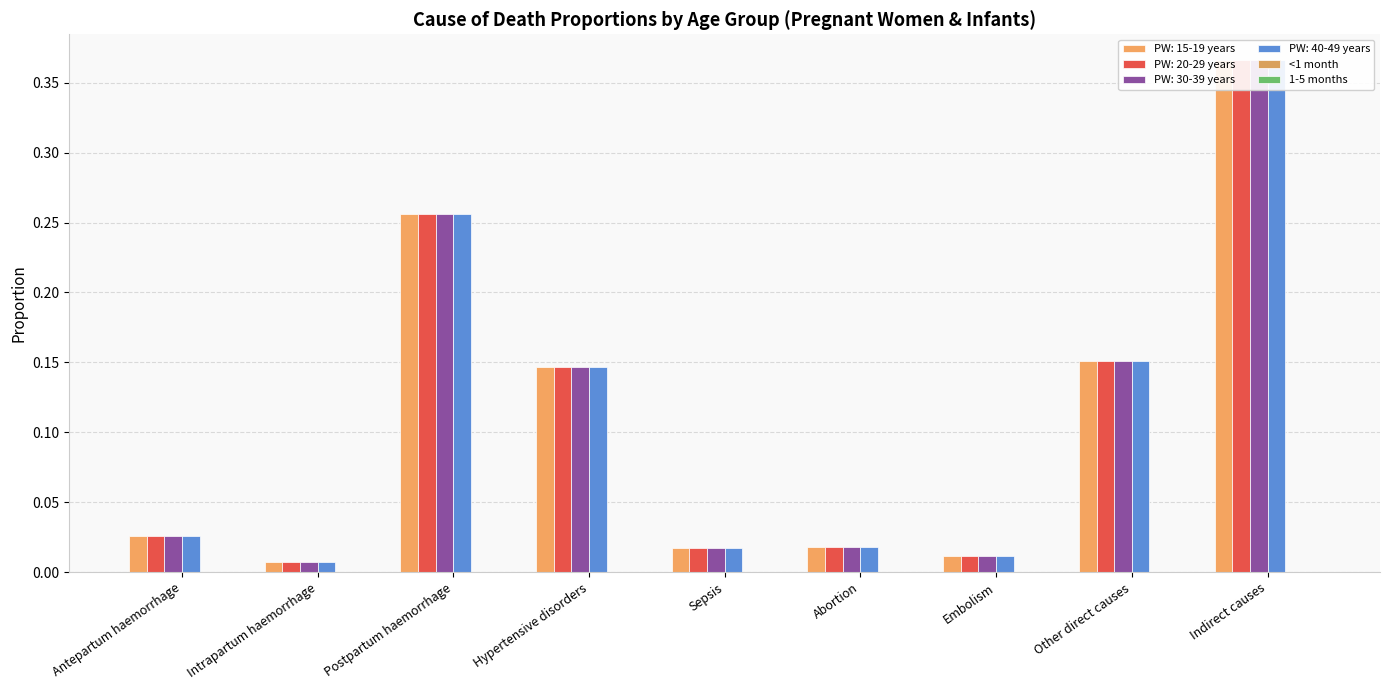

Is the value of PW: 40-49 years at Intrapartum haemorrhage greater than the value of PW: 30-39 years at Other direct causes?

No